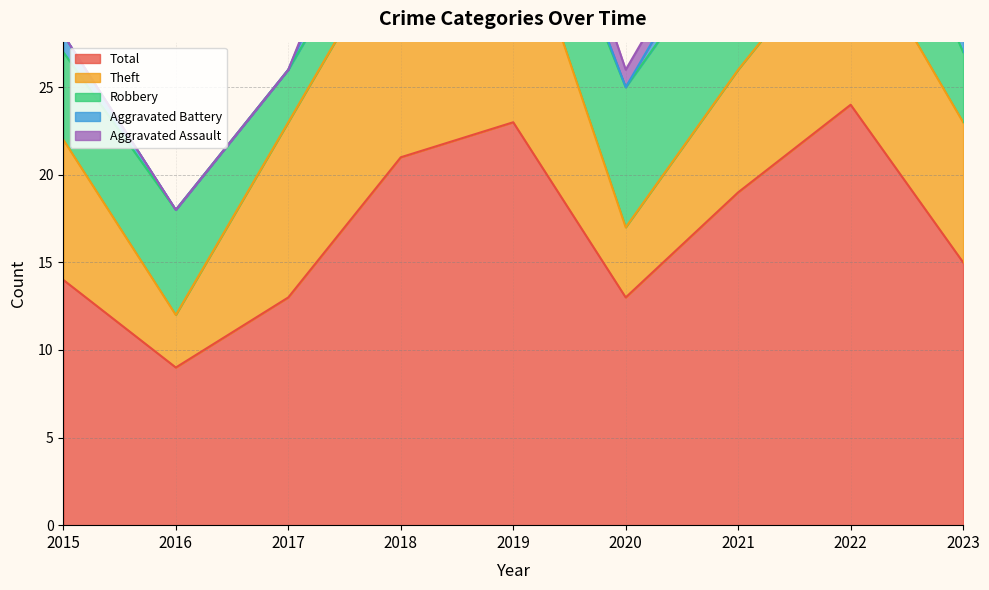

The value of Total at 2017 is 13. True or false?

True